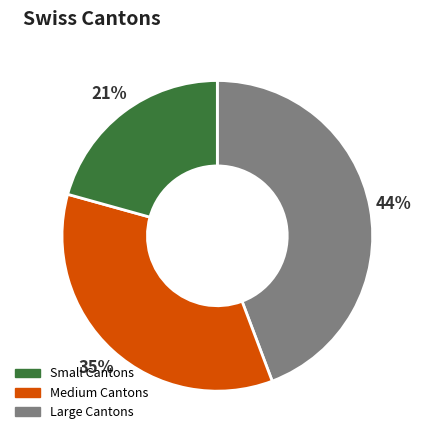

Is there a majority slice in this chart?

No